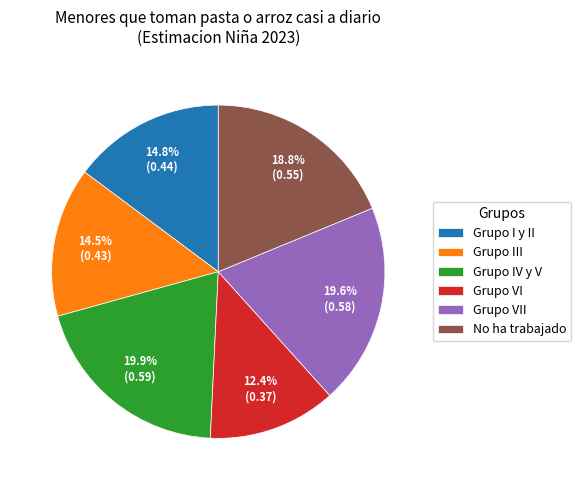

Which category has the smallest portion of the pie?

Grupo VI